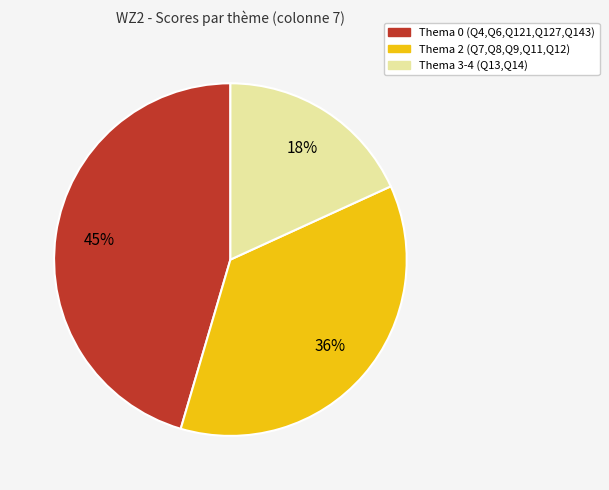

To the nearest percent, what is the difference between the largest and smallest slice percentages?

27%